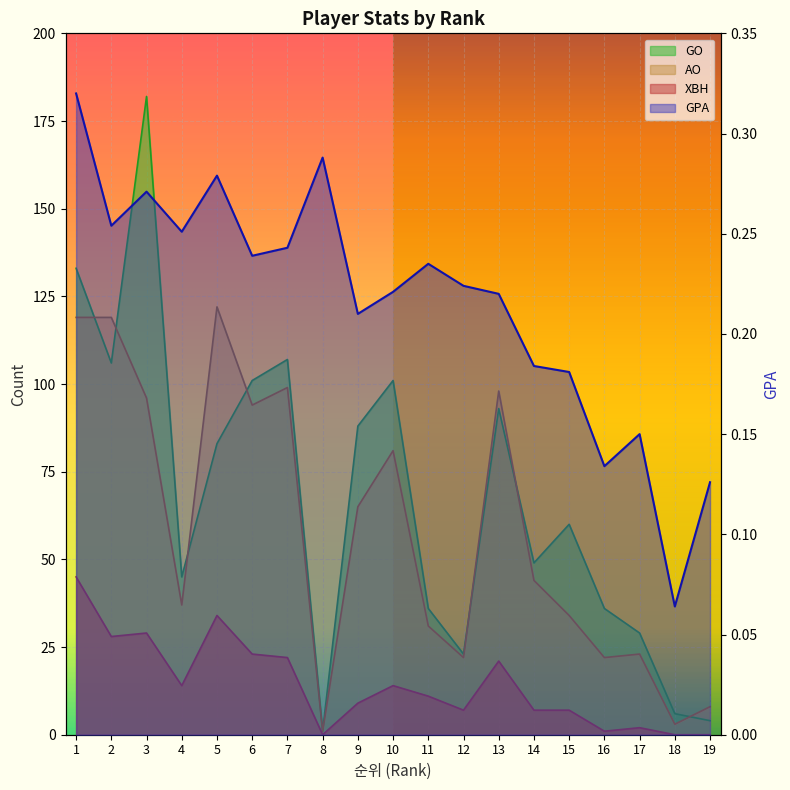

Which series changed the most between 10 and 13?

AO